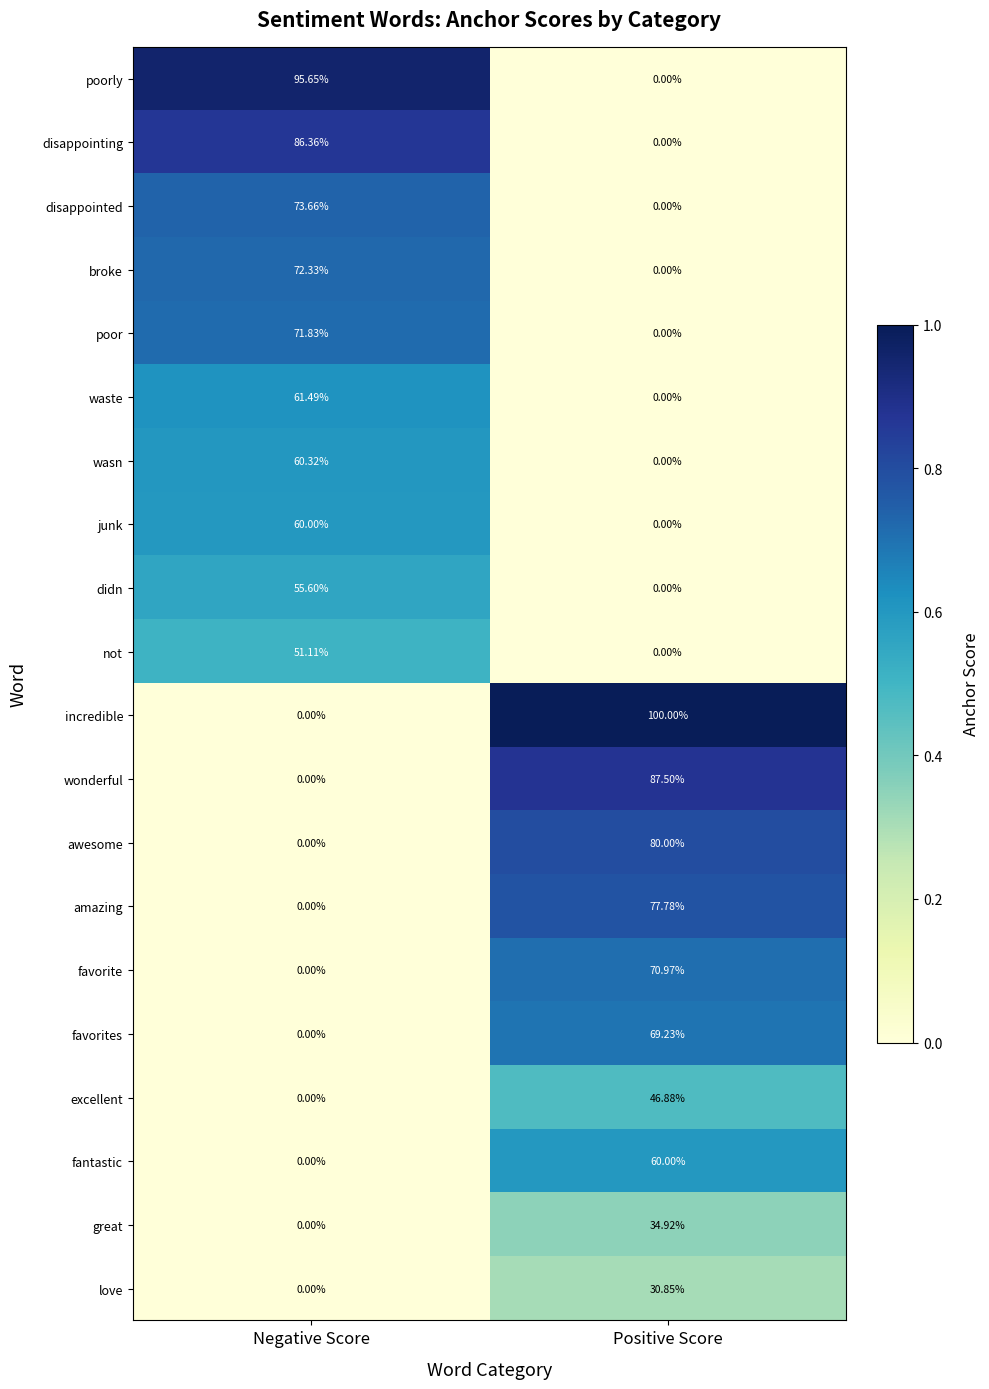

Where is poor nearest to the value 35?

Positive Score